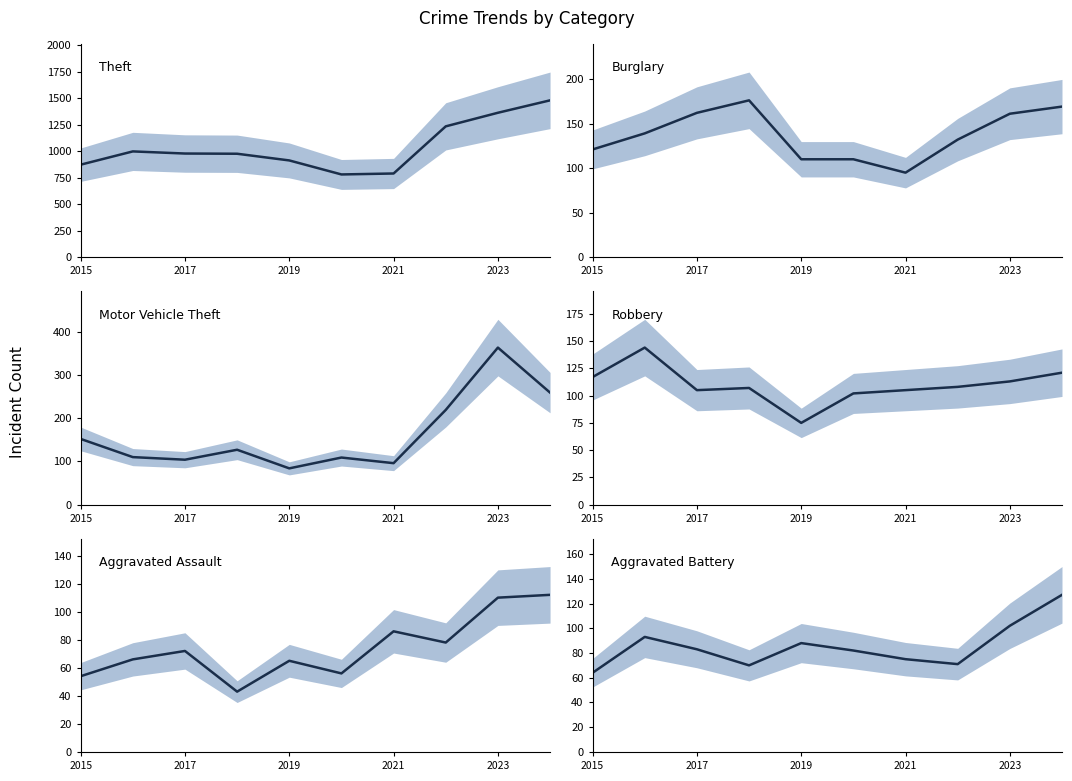

Reading right to left, list all the values displayed in this chart.

Theft: 1480	1363	1235	791	782	914	977	979	999	874
Burglary: 169	161	132	95	110	110	176	162	139	121
Motor Vehicle Theft: 259	363	219	96	109	84	127	104	110	152
Robbery: 121	113	108	105	102	75	107	105	144	117
Aggravated Assault: 112	110	78	86	56	65	43	72	66	54
Aggravated Battery: 127	102	71	75	82	88	70	83	93	64